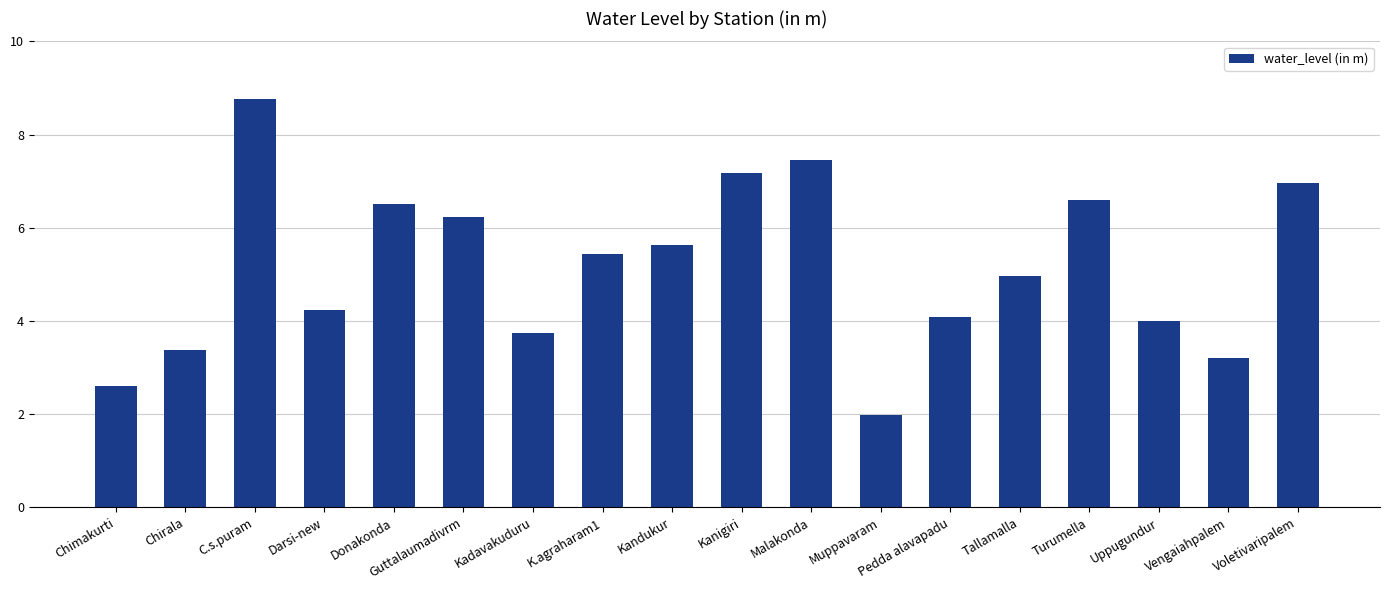

What is the ratio of the value at Uppugundur to the value at Donakonda?

0.6